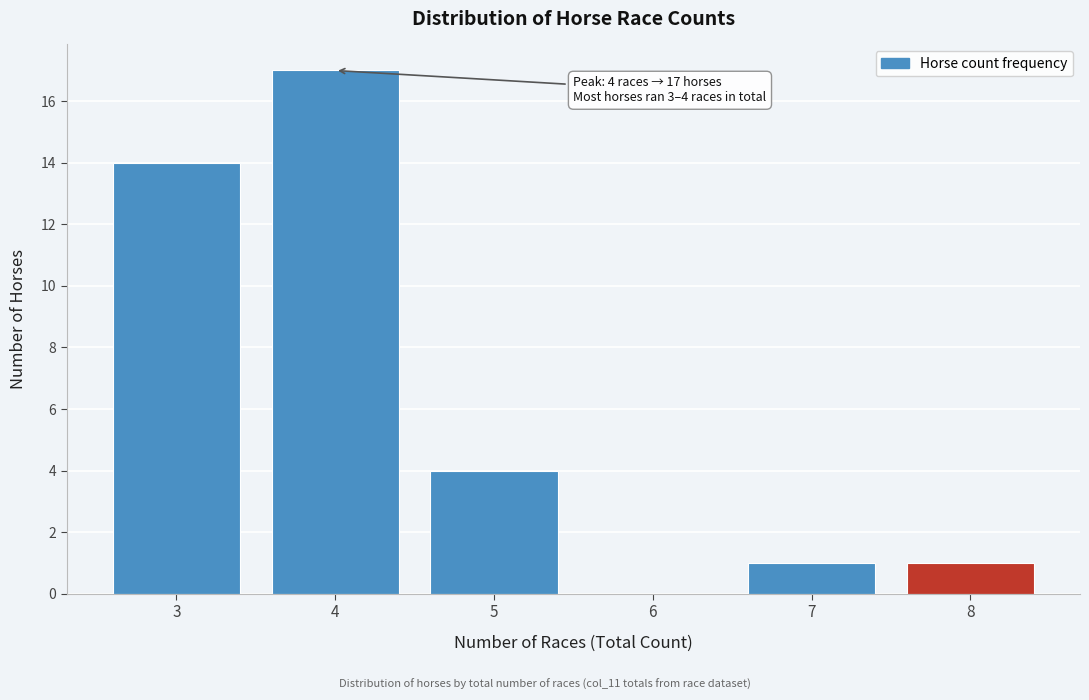

Reading left to right, what are all the values shown in this chart?

3=14	4=17	5=4	6=0	7=1	8=1